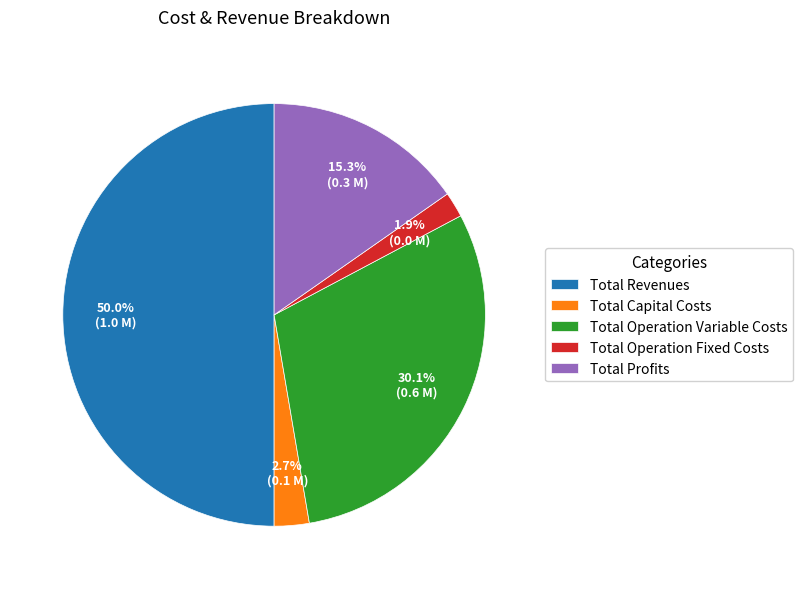

What percentage is the Total Capital Costs slice, to the nearest percent?

3%